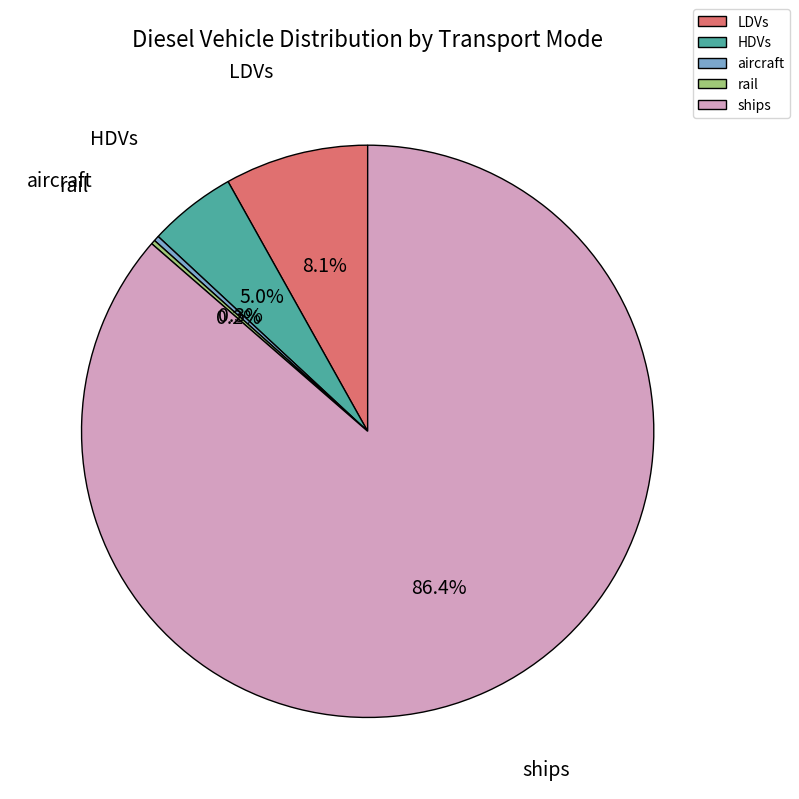

Which slice is the largest?

ships